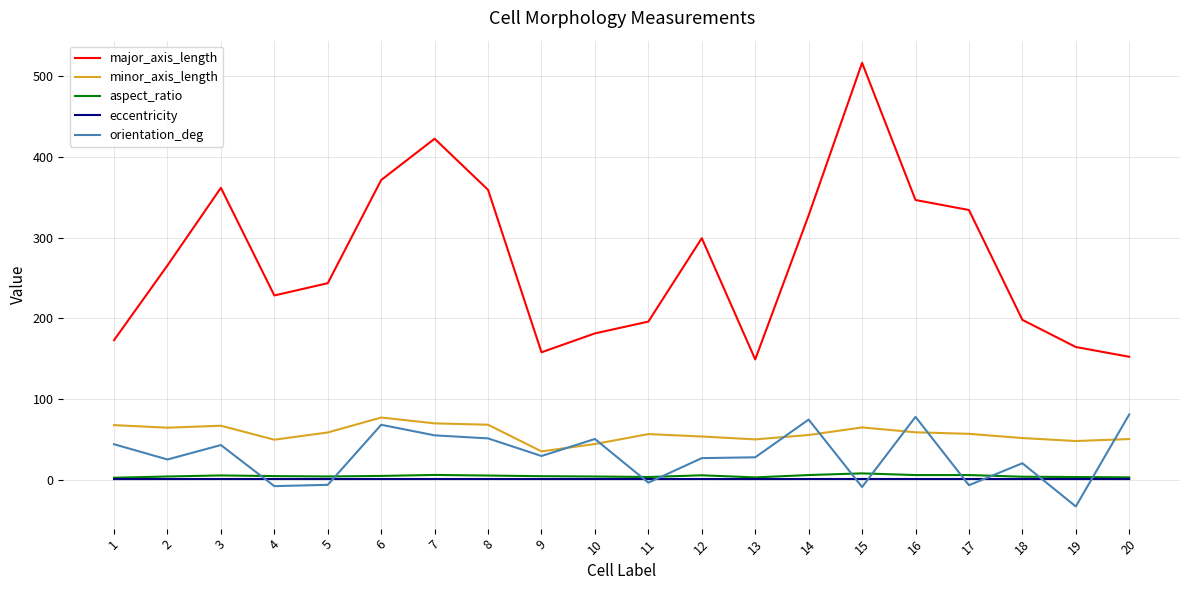

True or false: minor_axis_length and eccentricity intersect in this chart.

False